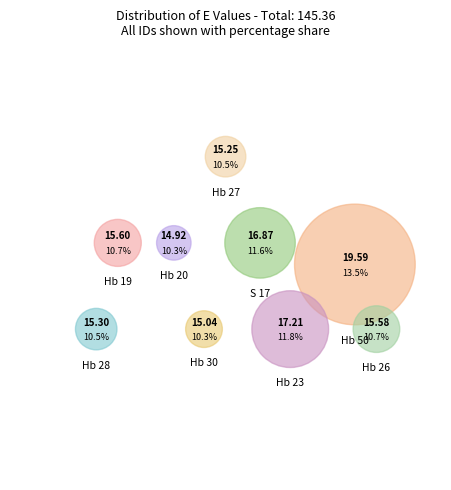

The Hb 28 slice represents 11% of the pie. True or false?

True